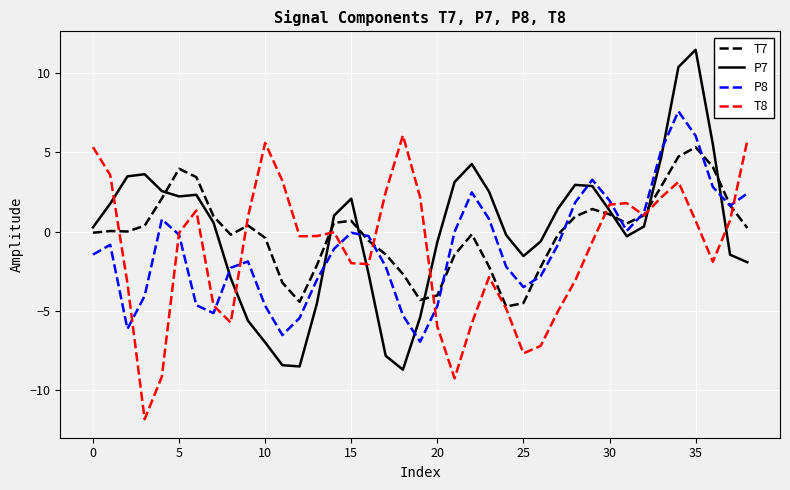

How many intersections are there between T8 and P8?

10